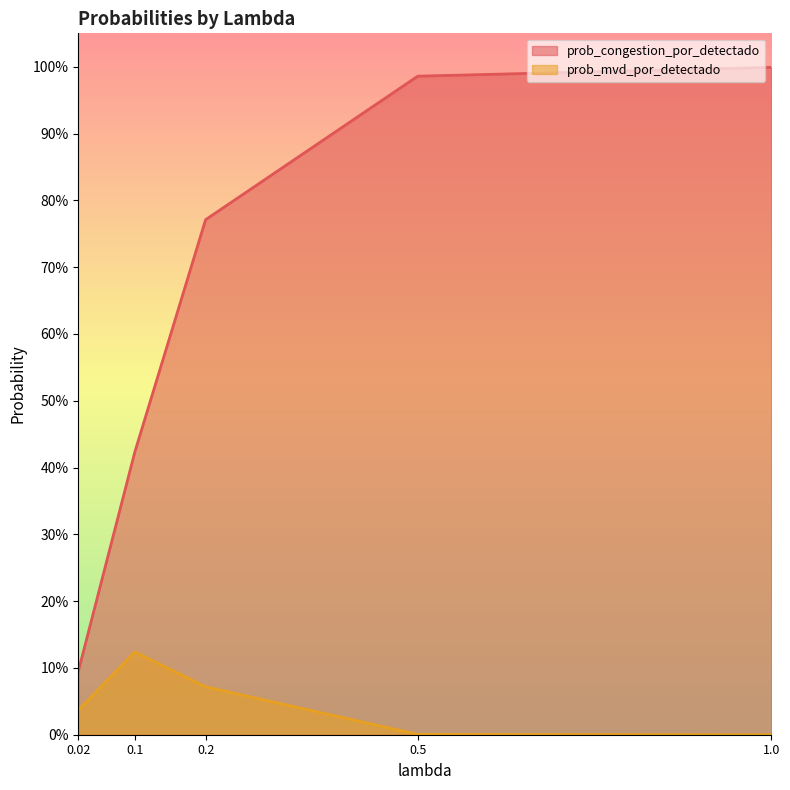

Which series has the largest range (max minus min)?

prob_congestion_por_detectado